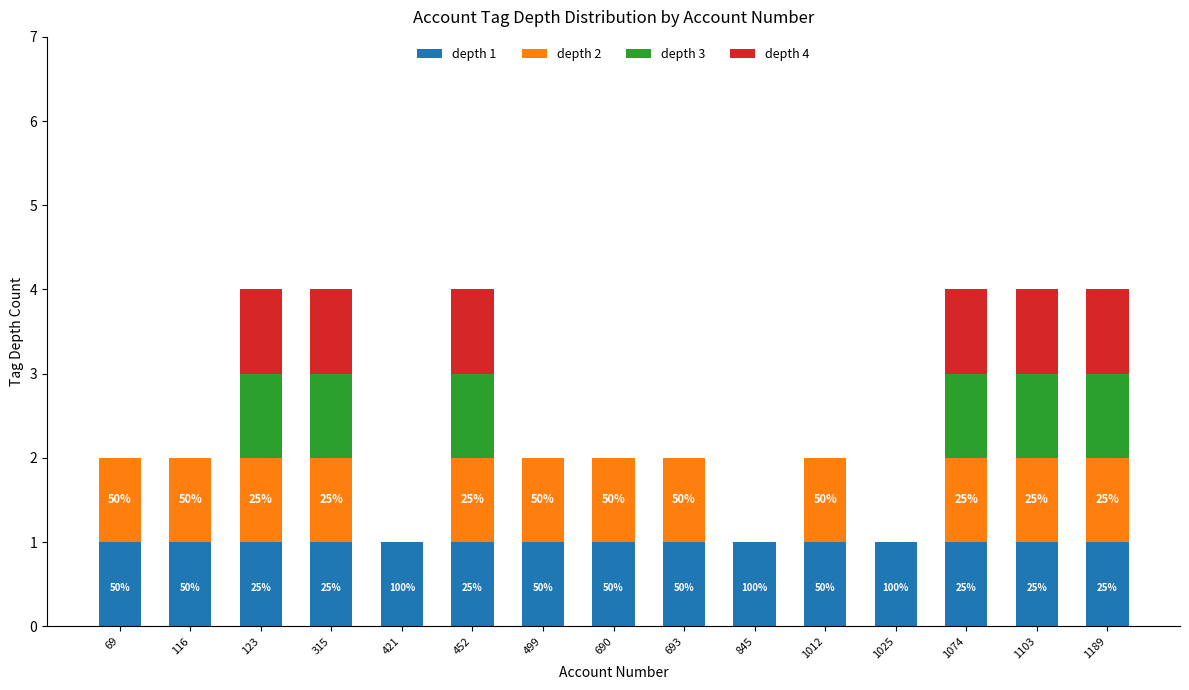

What is the total value across all series at 452?

4